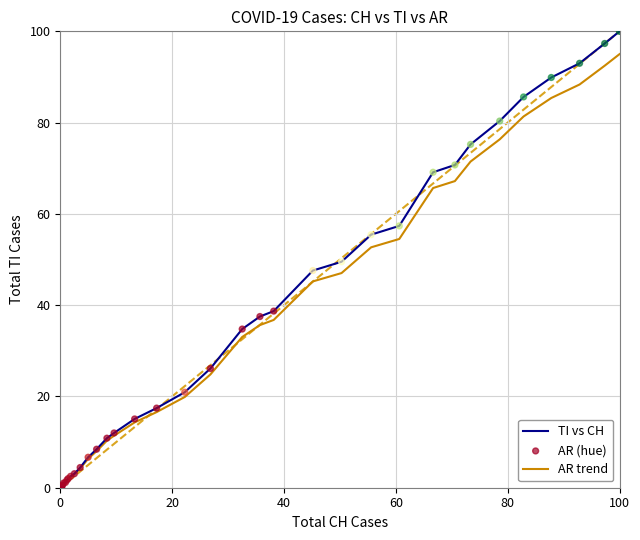

Which series has the widest spread of values?

TI vs CH